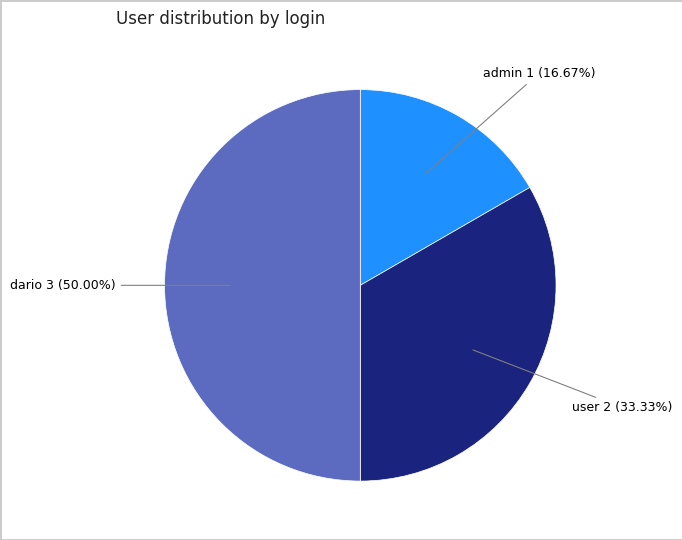

How much of the chart is everything except dario?

50.0%